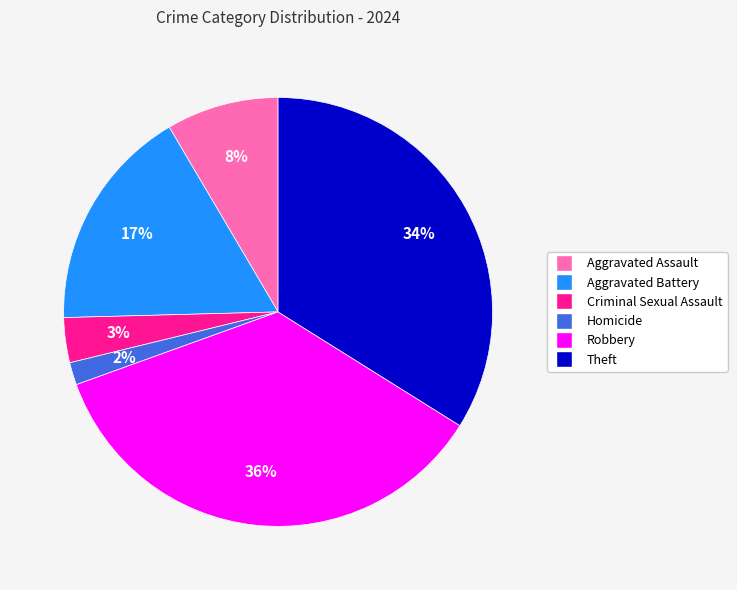

To the nearest percent, what is the average slice percentage?

17%